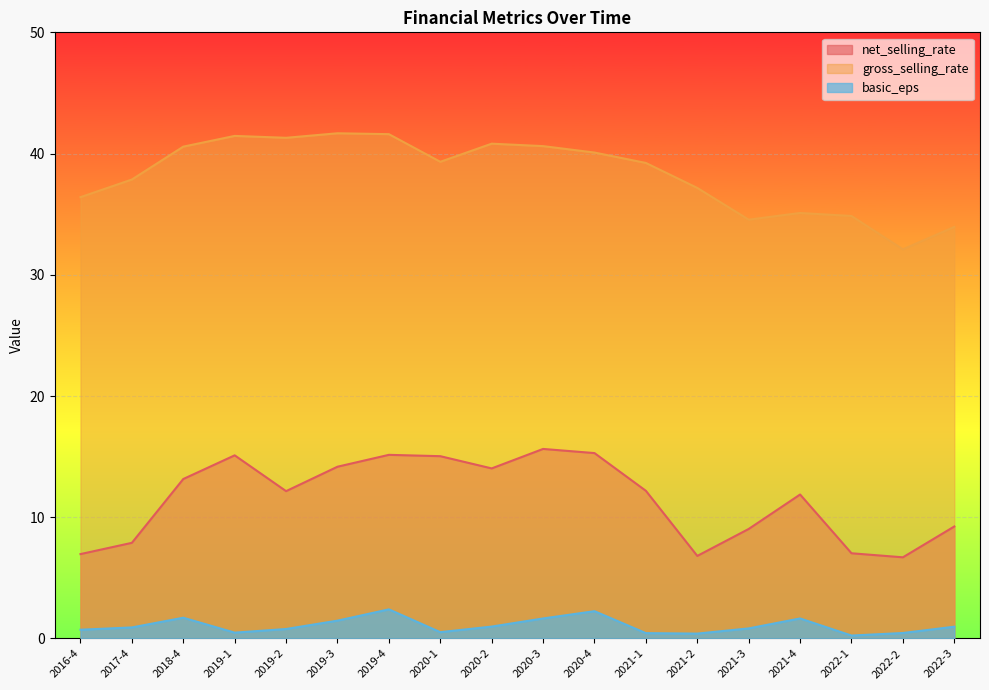

True or false: net_selling_rate and gross_selling_rate intersect in this chart.

False